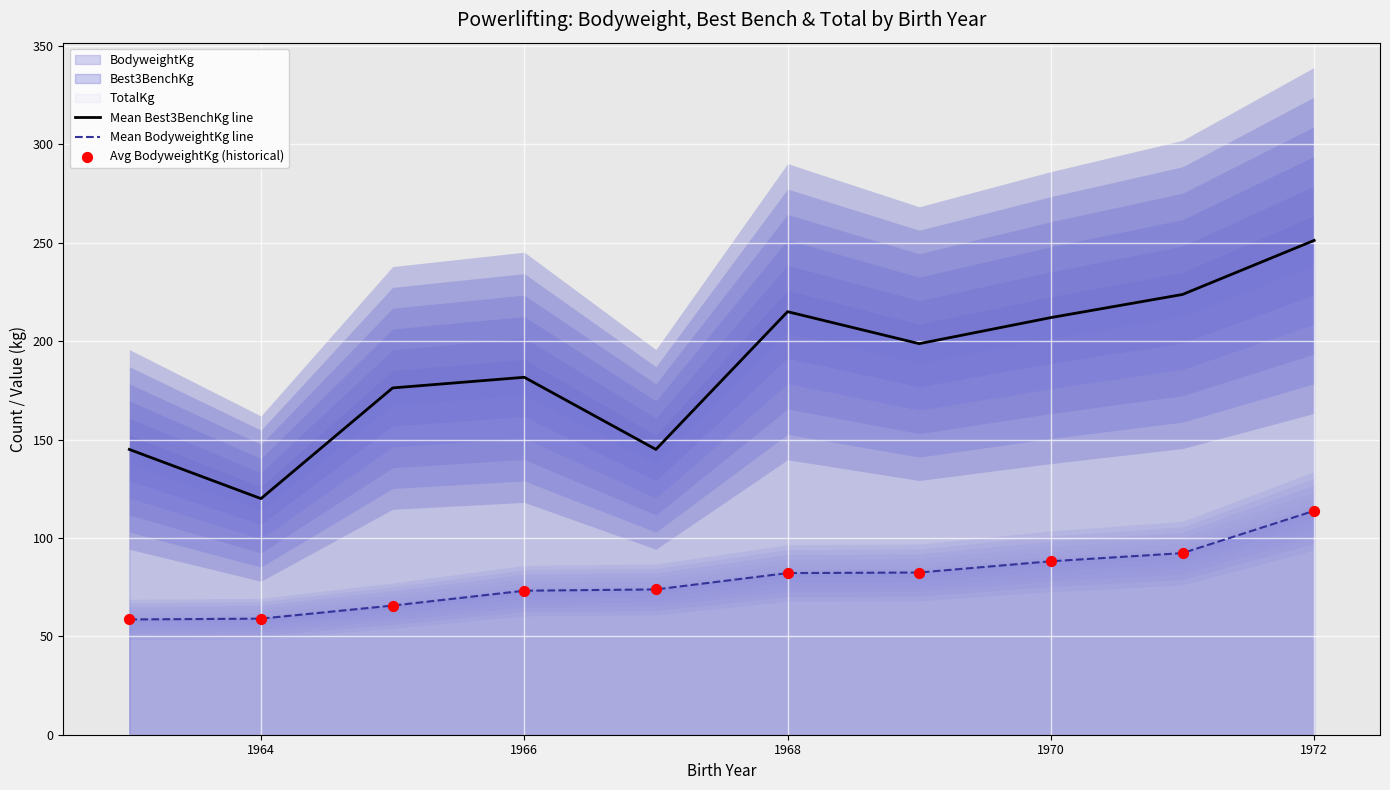

Which series has the largest total across all categories?

Mean Best3BenchKg line